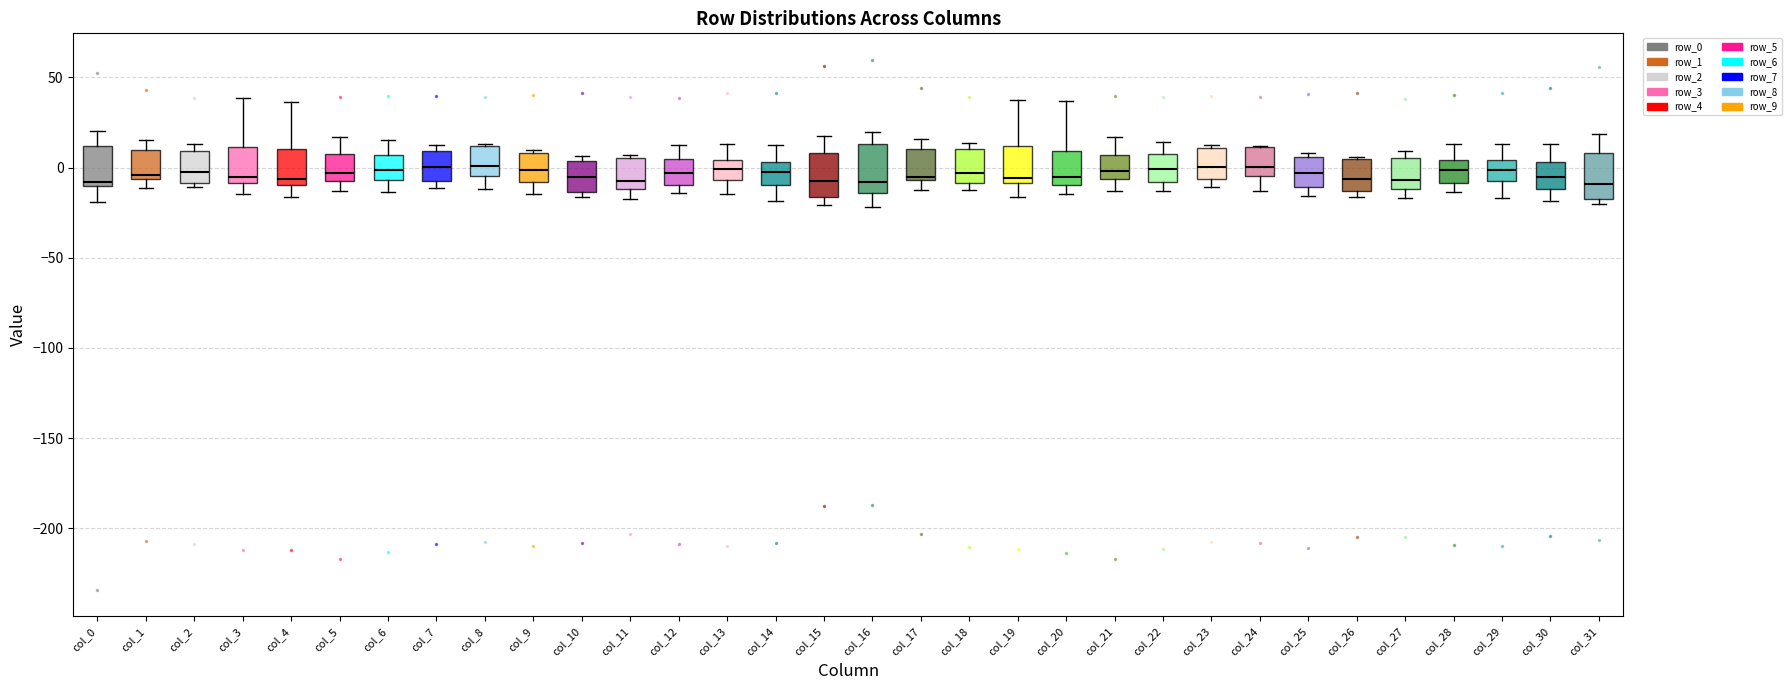

Where is the upper edge of the box for col_31 on the y-axis? The values are not printed on the chart, so give them approximately, as read against the axis.

10